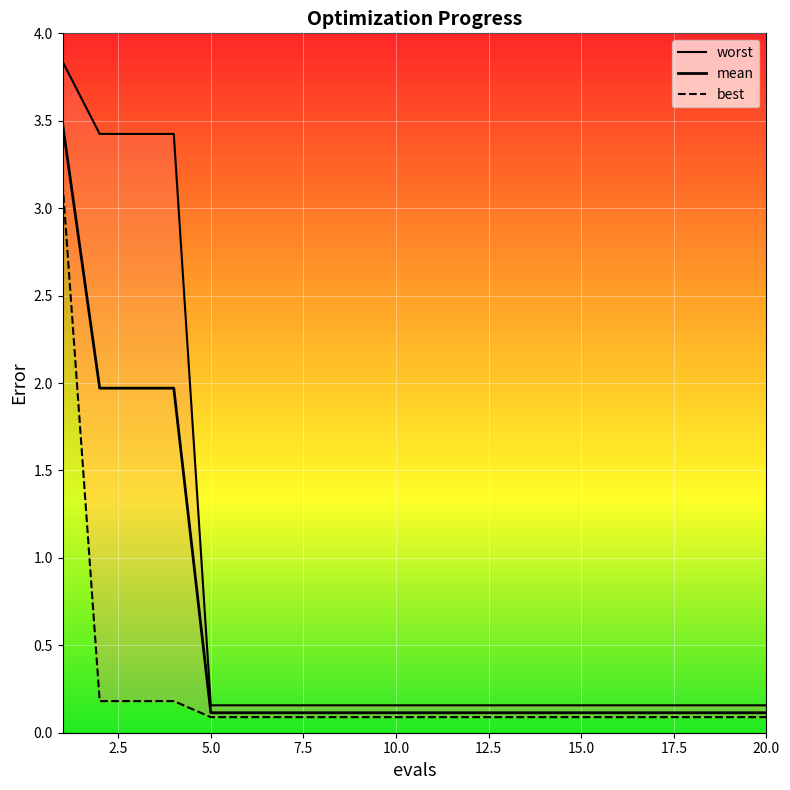

True or false: best and worst cross at least once.

False